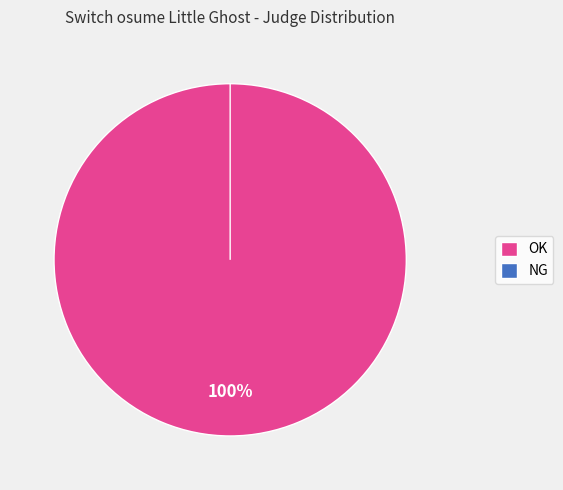

How many slices are in this pie chart?

2